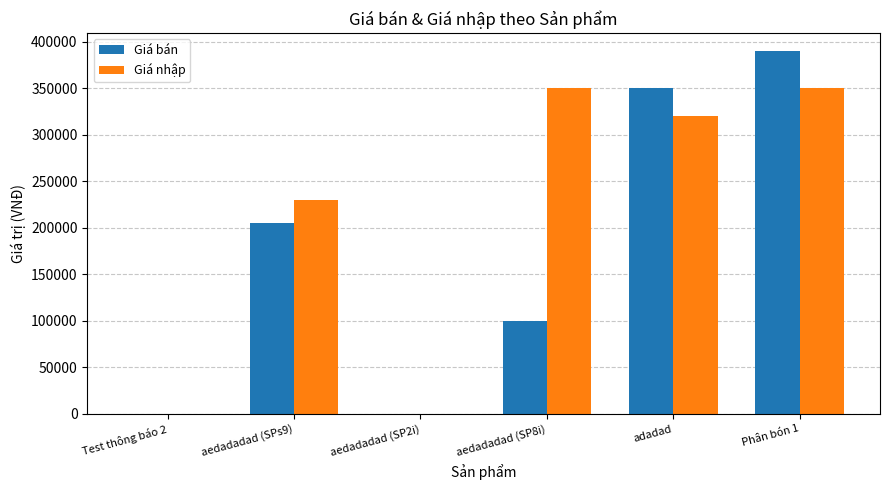

What is the average value of the Giá bán series?

174167